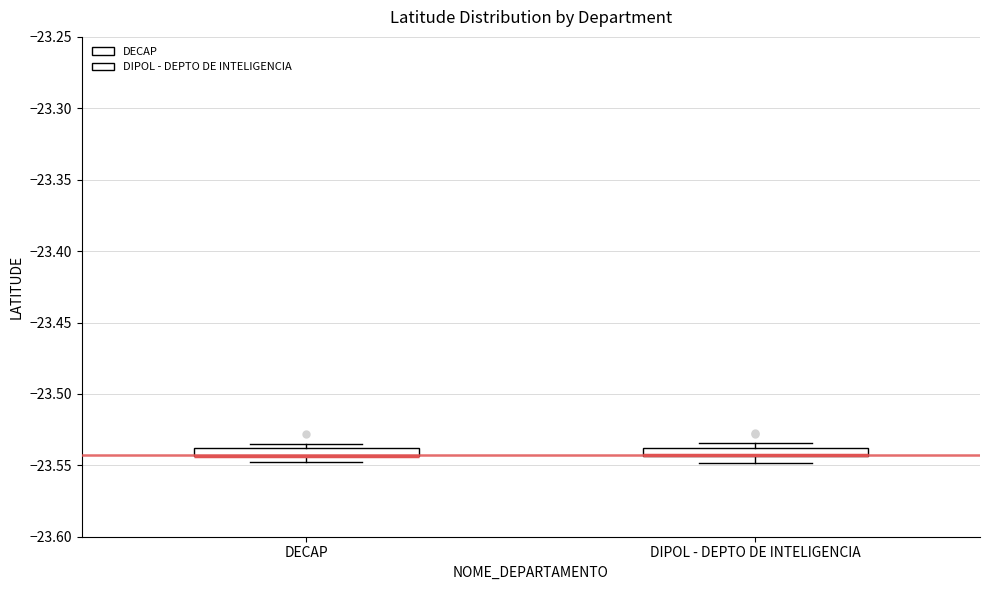

Where is the lower edge of the box for DIPOL - DEPTO DE INTELIGENCIA on the y-axis? The values are not printed on the chart, so give them approximately, as read against the axis.

-23.545